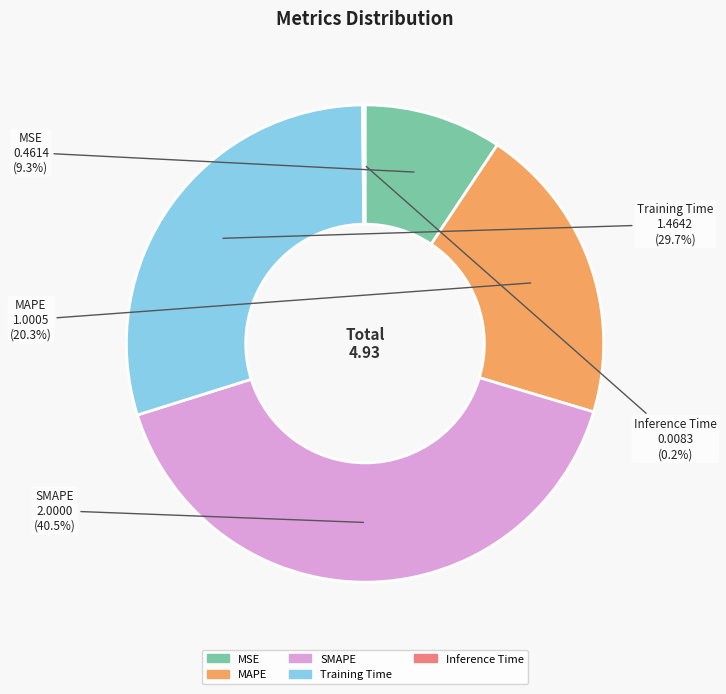

What percentage is the MSE slice, to the nearest percent?

9%